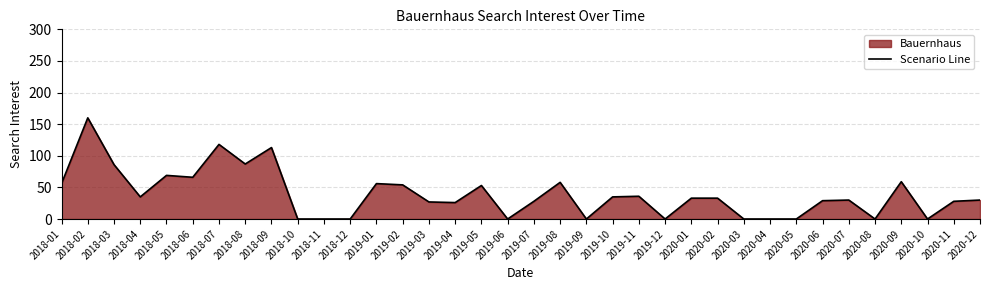

How many lines are shown in the chart?

1